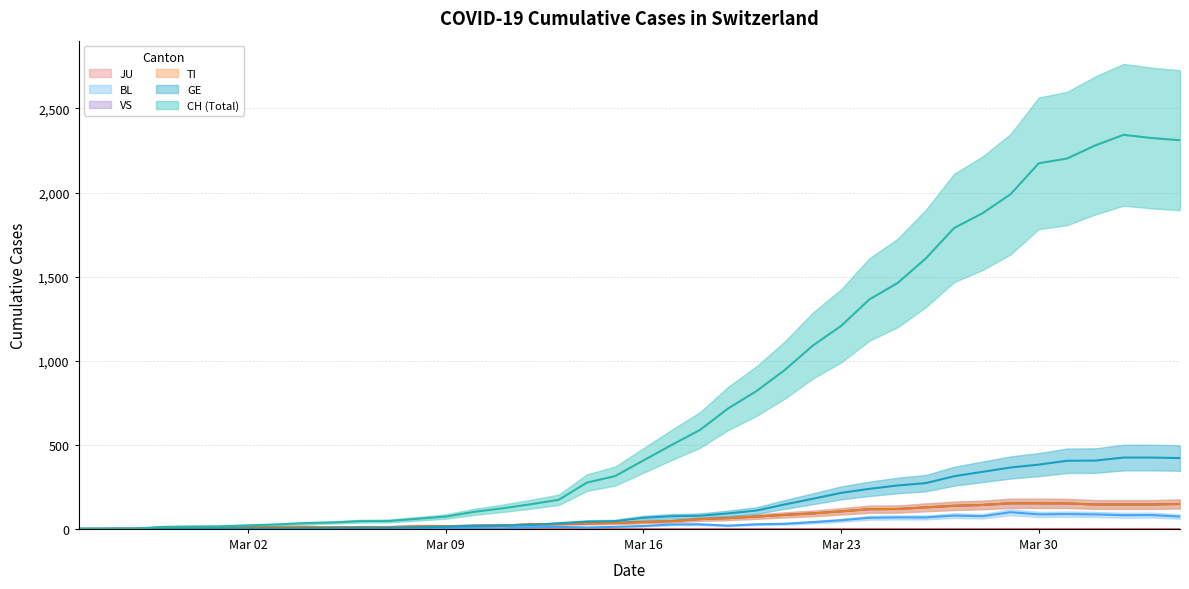

What is the maximum value for VS?

152